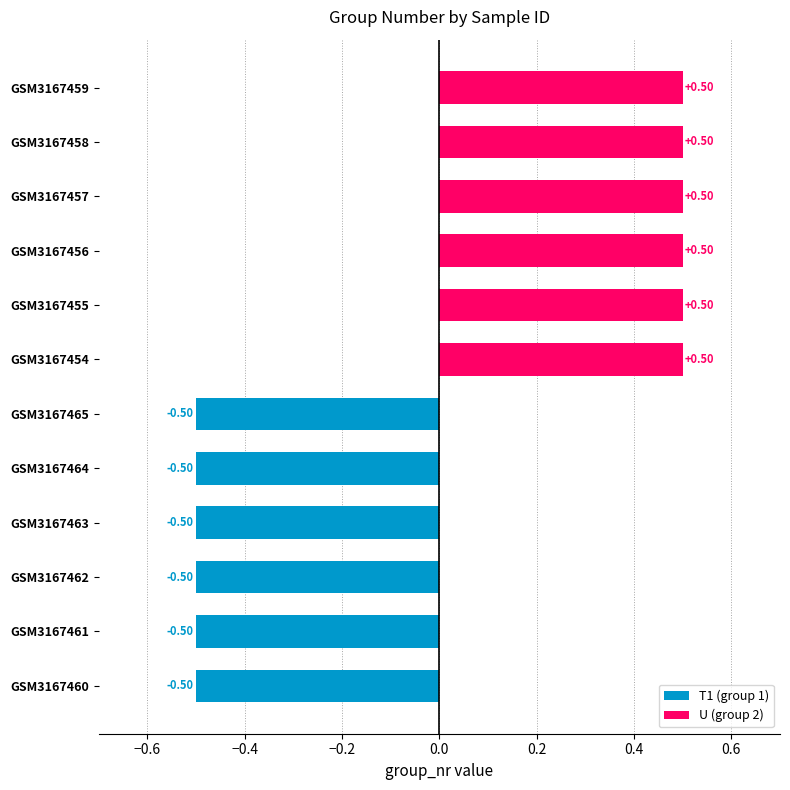

What position from the left is GSM3167465?

6